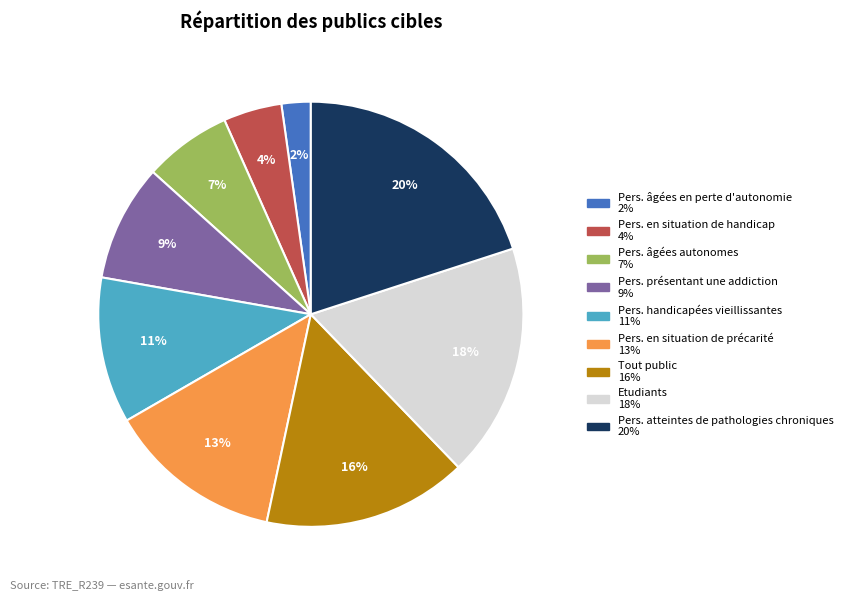

Count the number of slices in the pie.

9